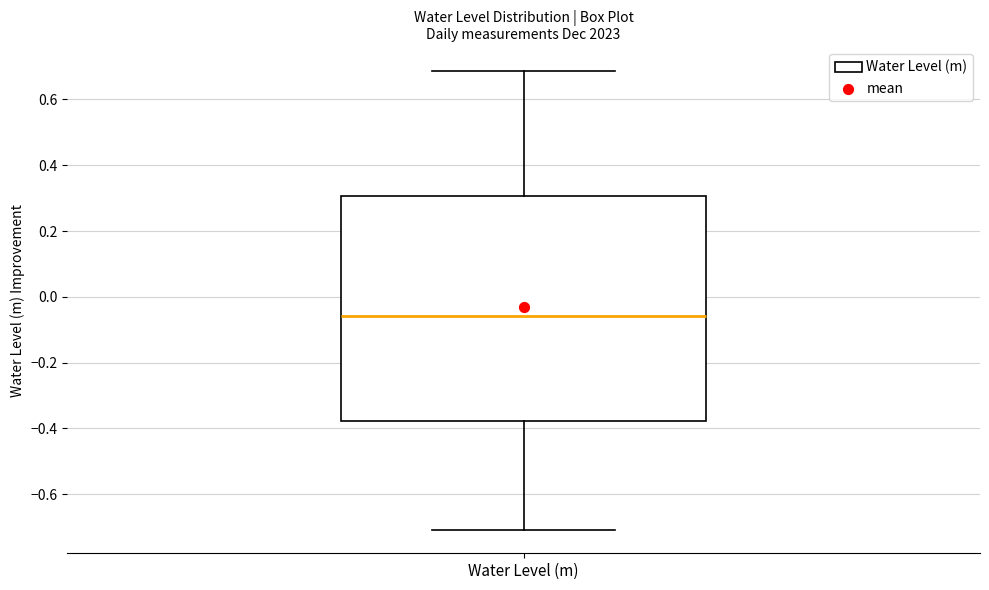

Where is the lower edge of the box for Water Level (m) on the y-axis? The values are not printed on the chart, so give them approximately, as read against the axis.

-0.38